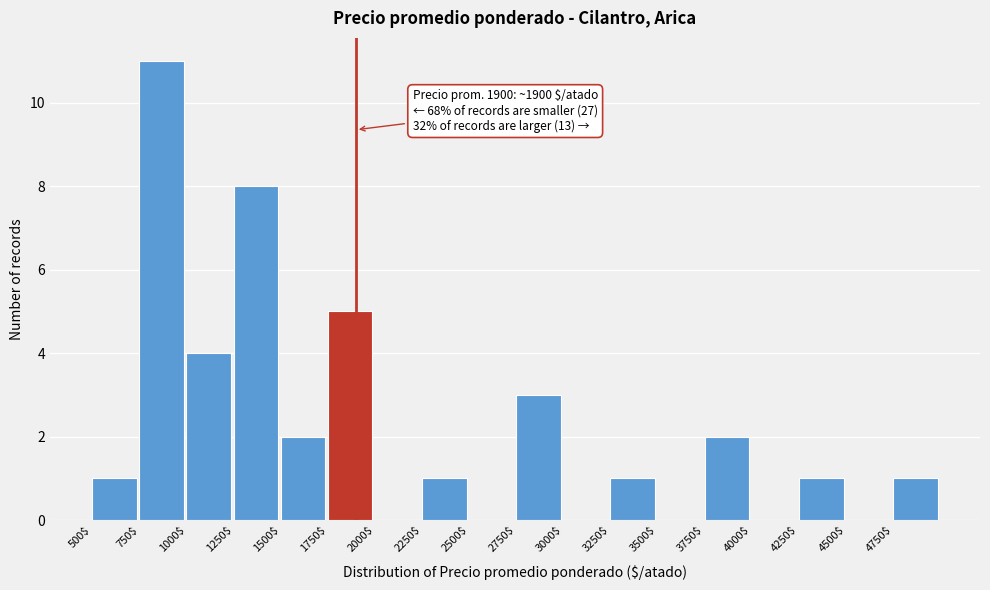

Over which range of the x-axis is the bar tallest?

750 to 1000